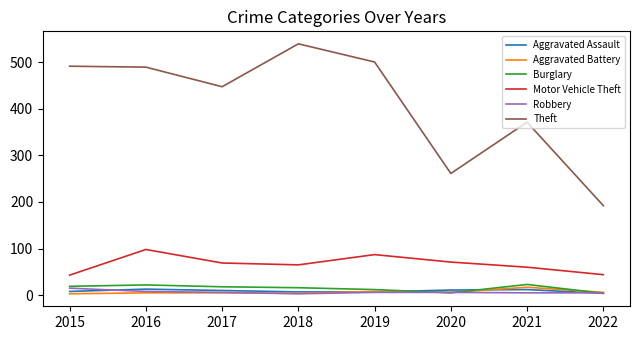

What is the maximum value shown in the chart?

539